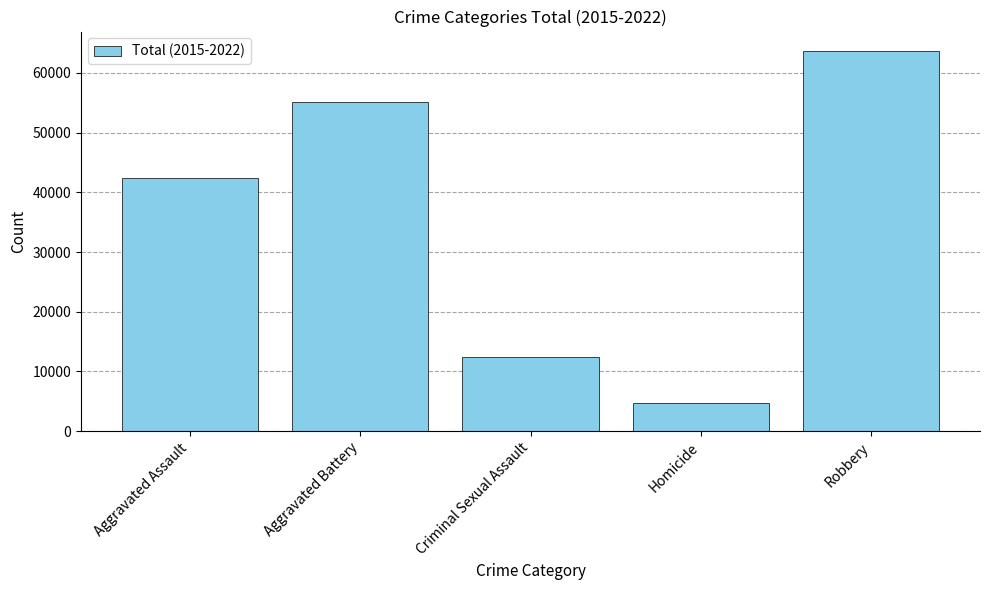

Which label corresponds to the largest value in the chart?

Robbery